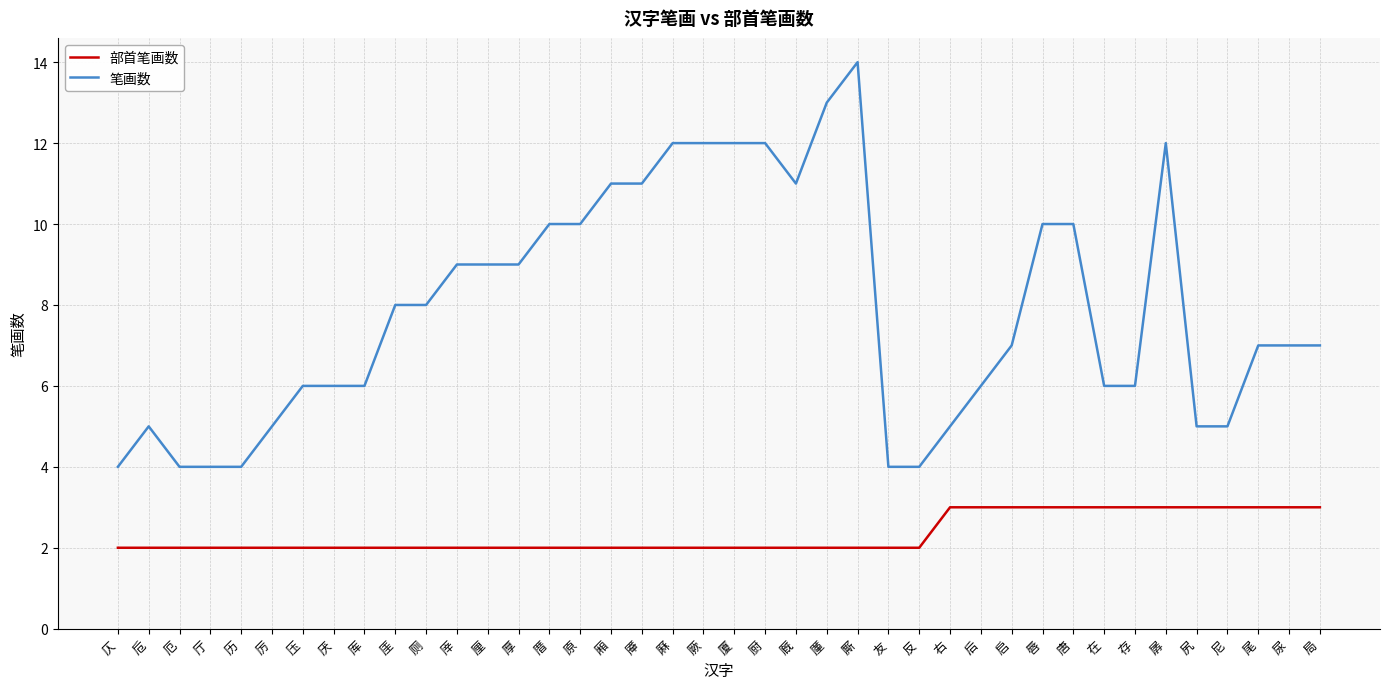

Is the value of 部首笔画数 at 唐 greater than the value of 笔画数 at 唇?

No